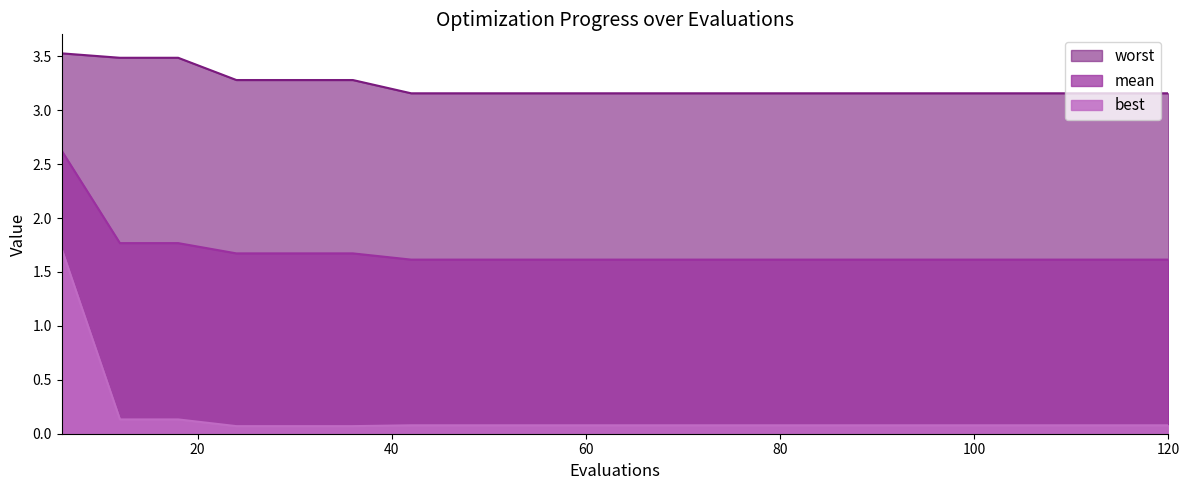

What is the sum of the best values at 24 and 54?

0.1